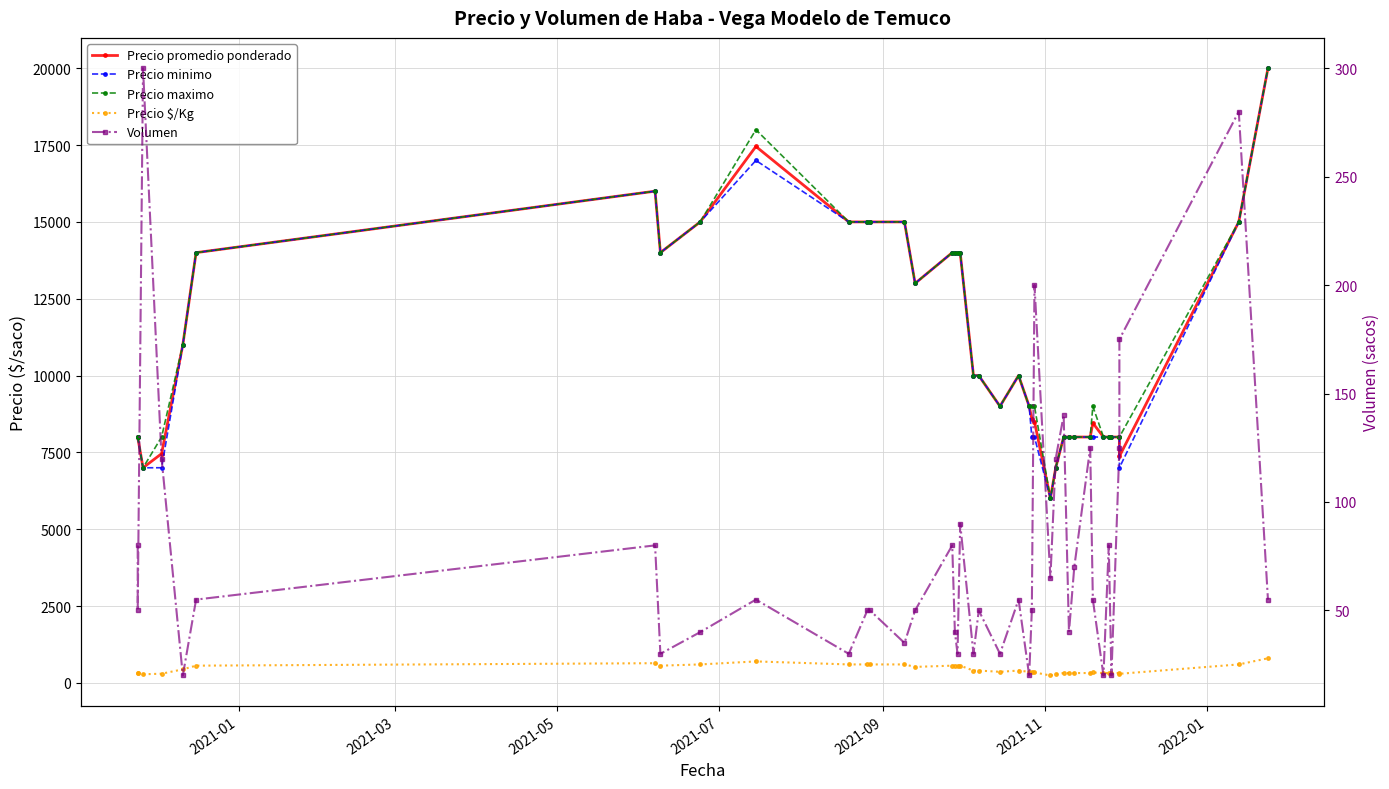

True or false: Precio maximo has more than 2 interior local peaks.

True